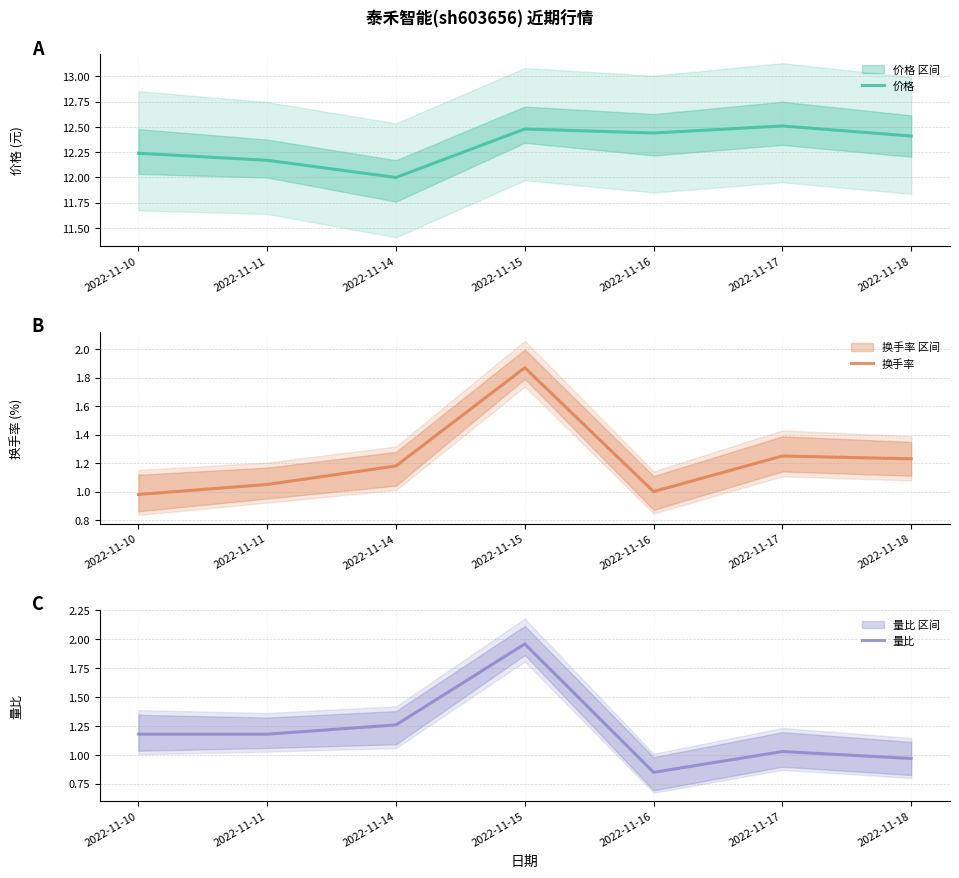

Which series has the widest spread of values?

量比